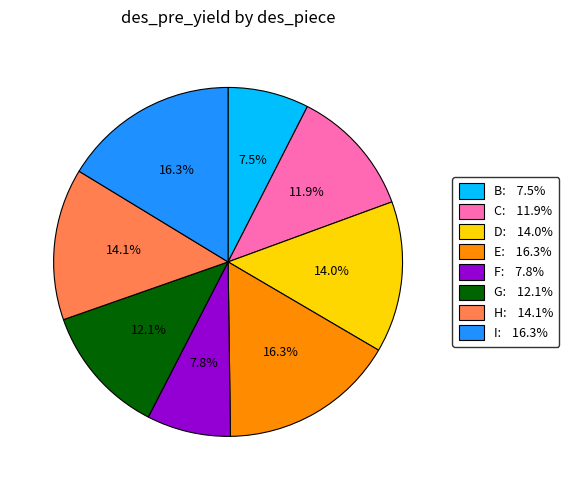

Does C account for over 50% of the chart?

No